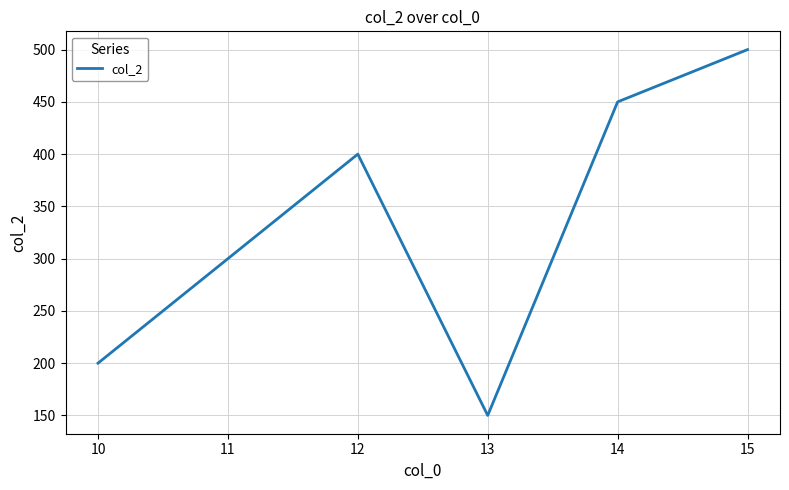

Rank the categories by value from highest to lowest.

15, 14, 12, 11, 10, 13